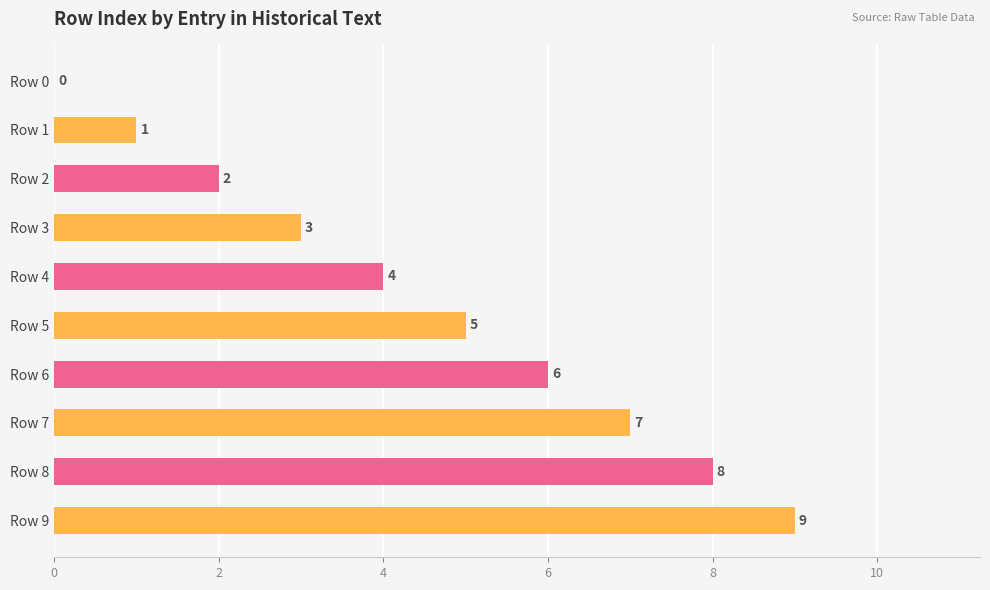

How many categories are shown in the chart?

10